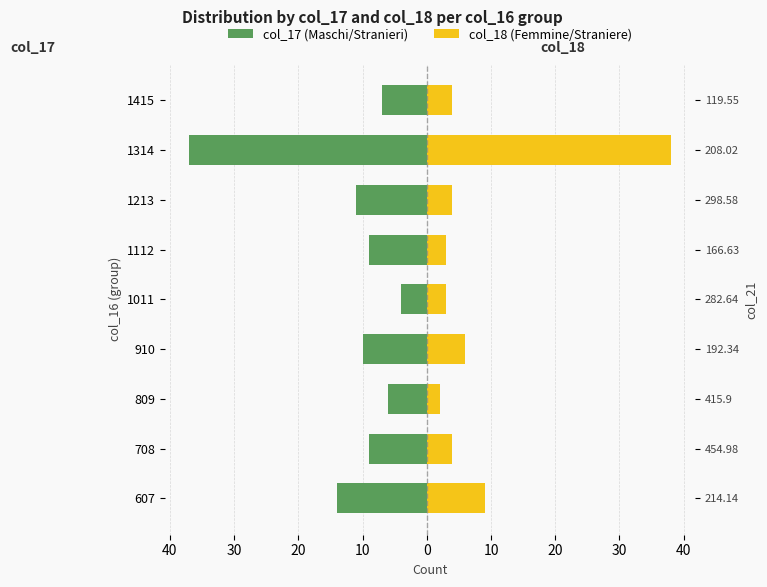

What is the lowest value of the col_17 (Maschi/Stranieri) series?

-37